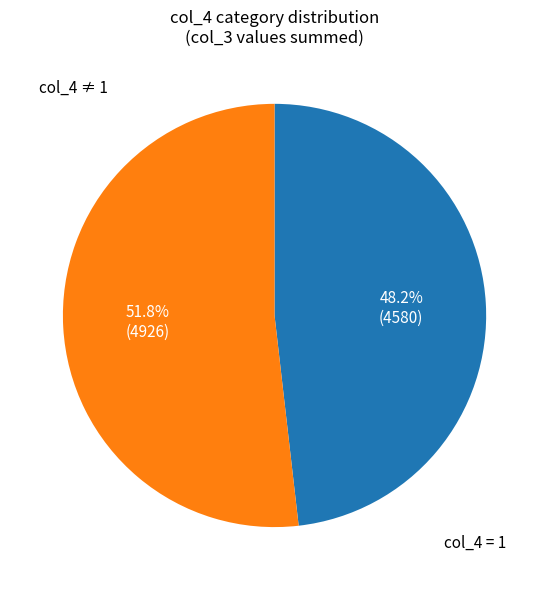

To the nearest percent, what is the average slice percentage?

50%